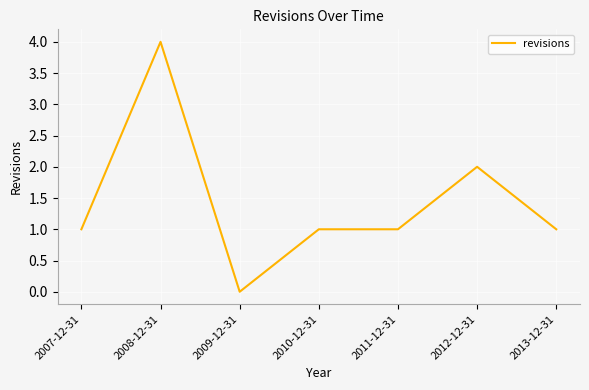

What is the difference between the maximum and minimum values?

4